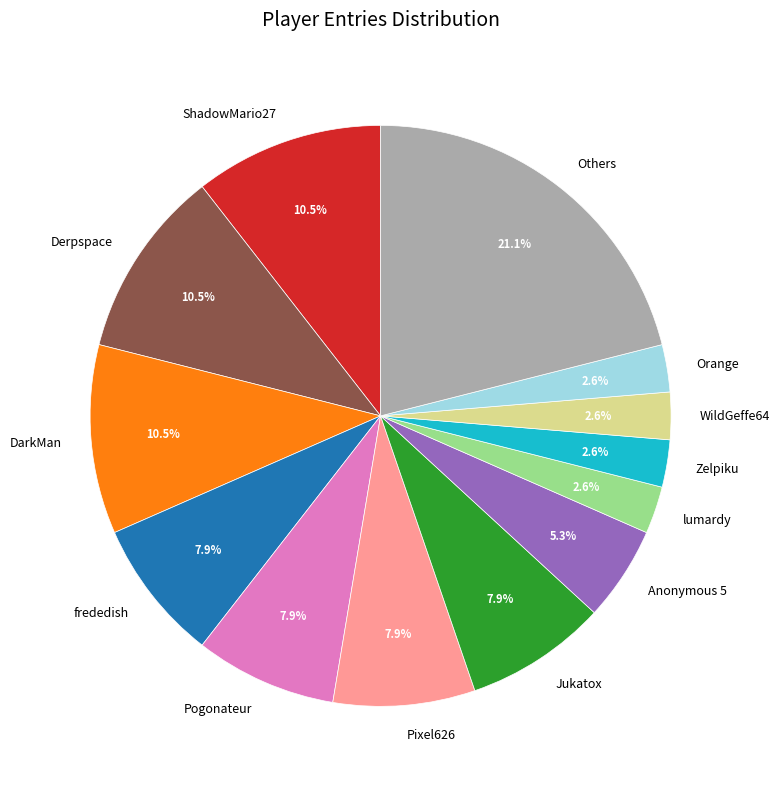

Count the number of slices in the pie.

13